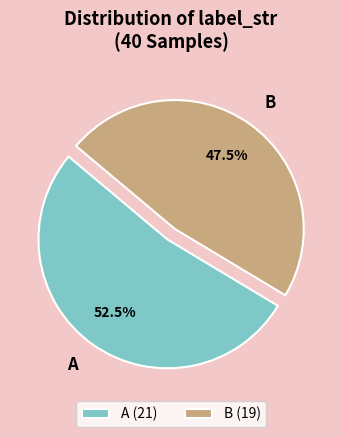

To the nearest percent, what is the difference between the largest and smallest slice percentages?

5%